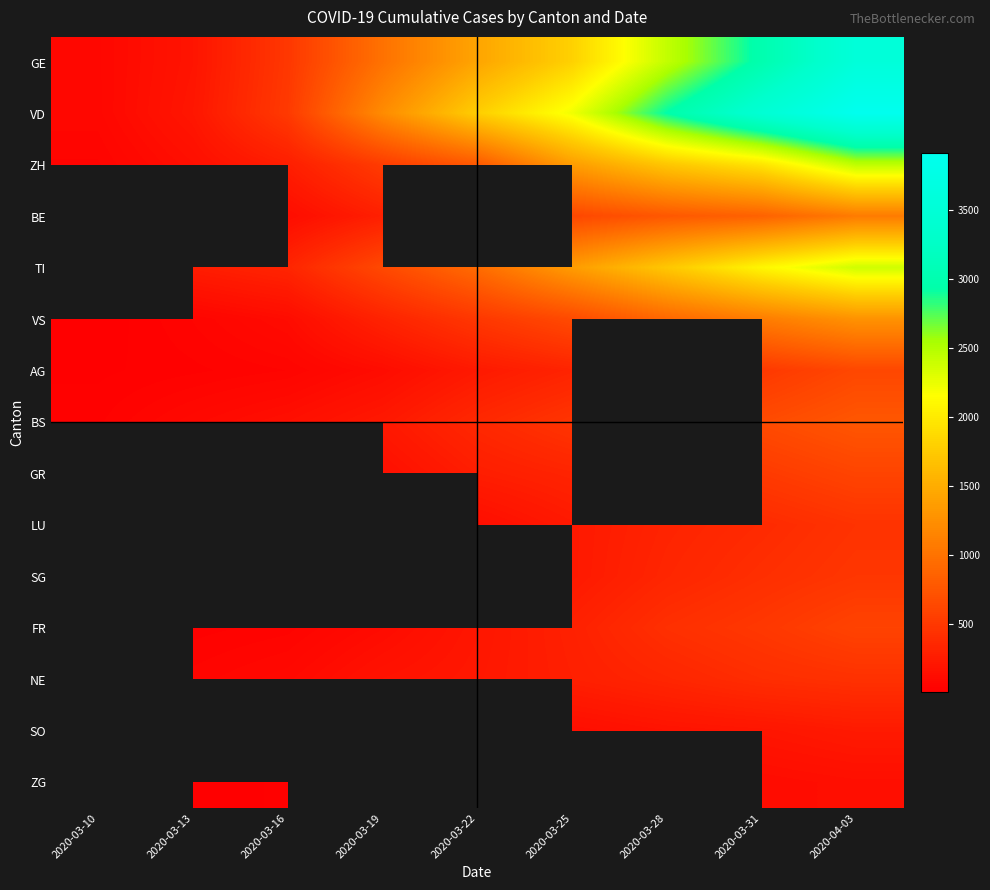

What is the difference between the second highest and second lowest values in the AG series?

467.0